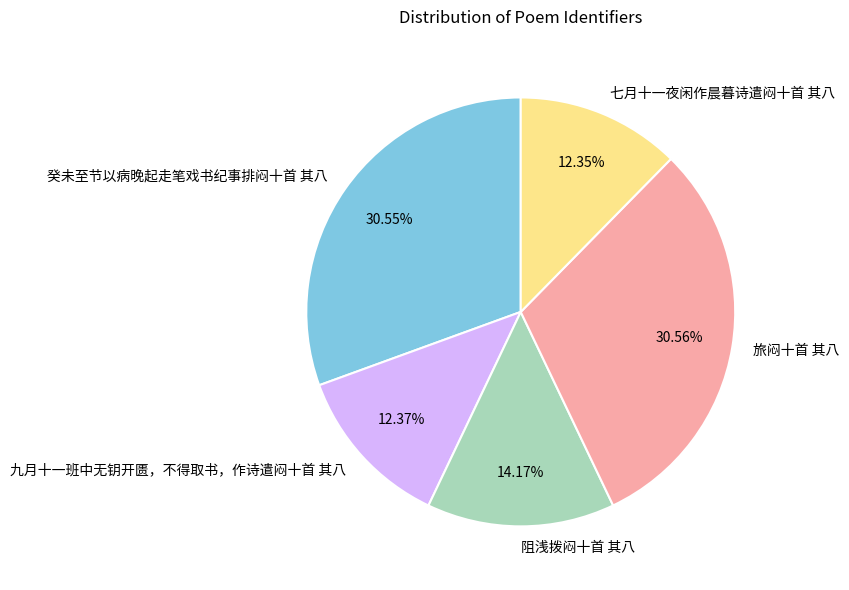

To the nearest percent, what percentage of the pie is 阻浅拨闷十首 其八?

14%